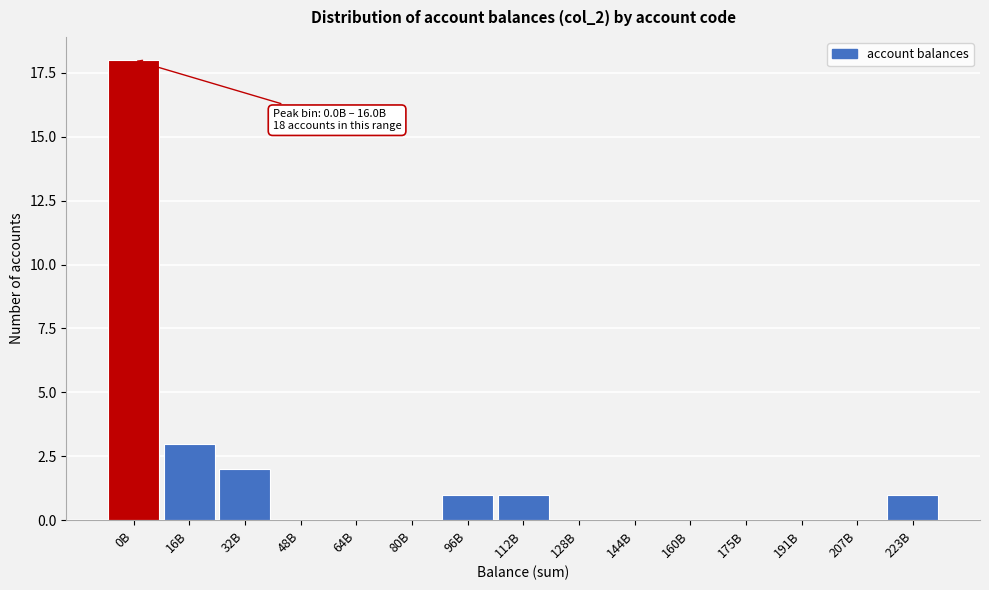

Reading right to left, list all the values displayed in this chart.

223B=1	207B=0	191B=0	175B=0	160B=0	144B=0	128B=0	112B=1	96B=1	80B=0	64B=0	48B=0	32B=2	16B=3	0B=18